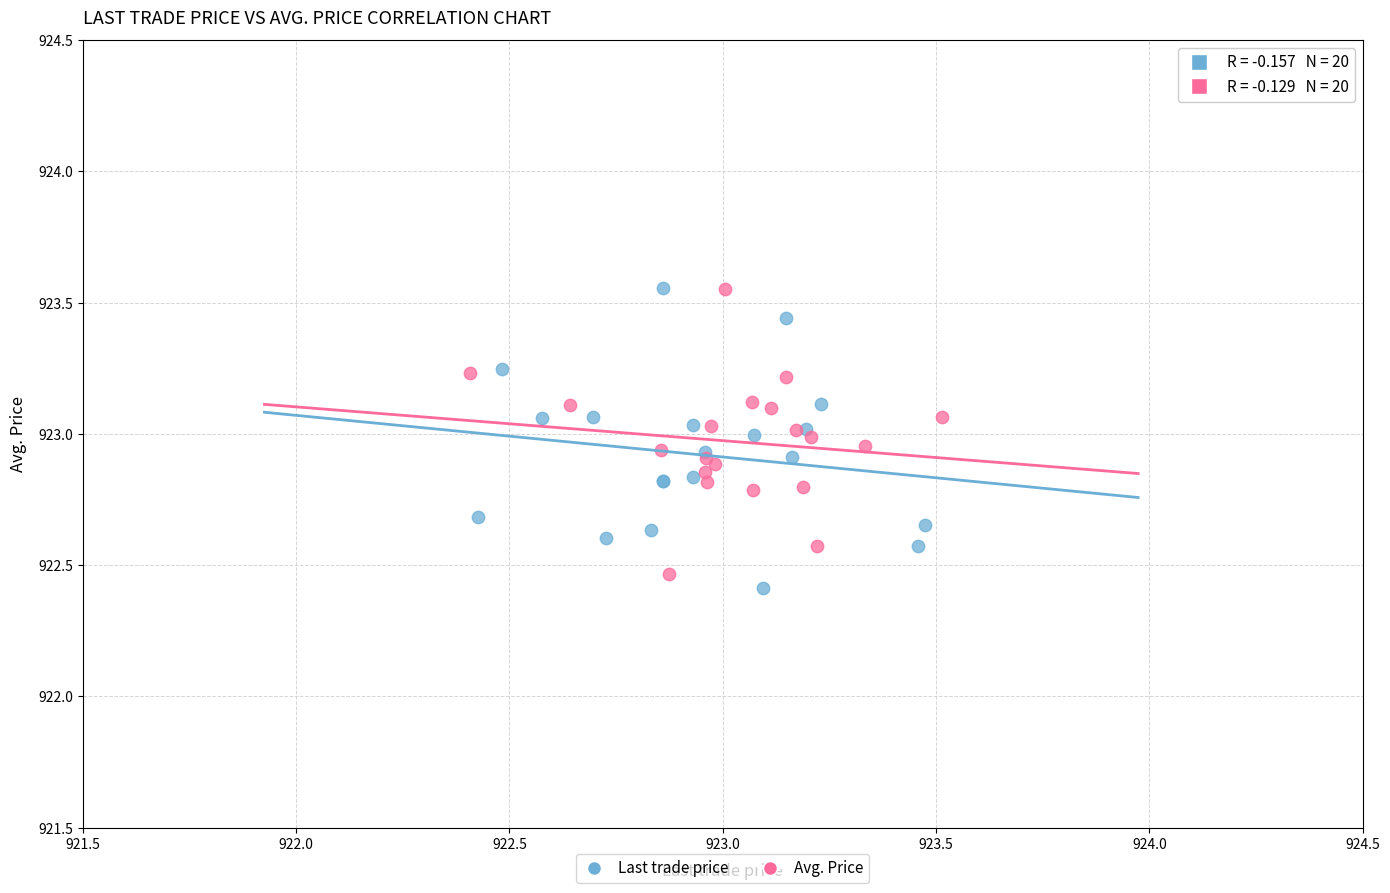

What are all the series names shown in the legend?

Last trade price, Avg. Price